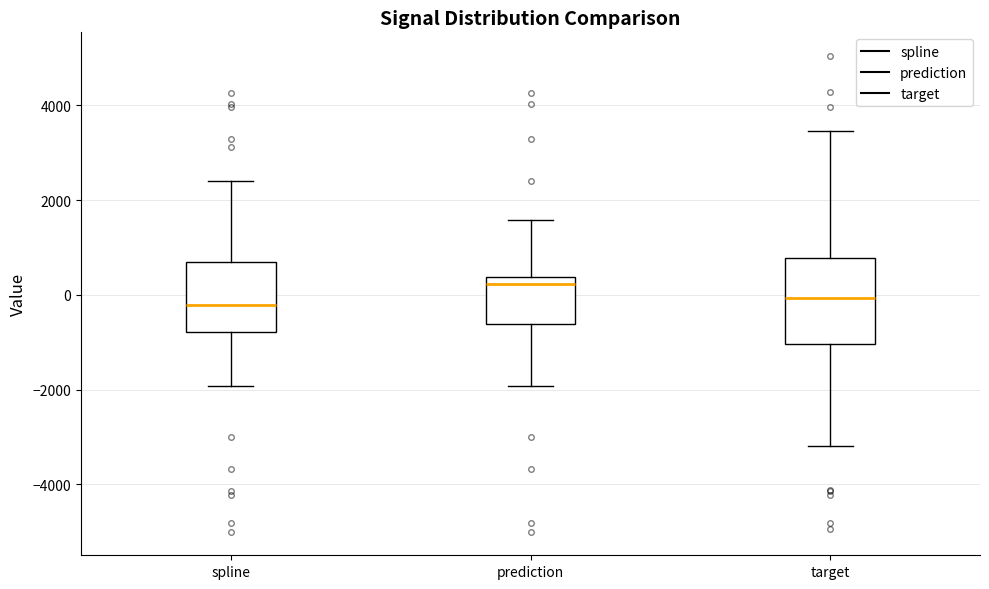

Reading left to right, read every box against the y-axis: the position of its median line, the range the box covers, and the ends of its whiskers. The values are not printed on the chart, so give them approximately, as read against the axis.

spline: median -200, box -800 to 600, whiskers -2000 to 2400
prediction: median 200, box -600 to 400, whiskers -2000 to 1600
target: median 0, box -1000 to 800, whiskers -3200 to 3400